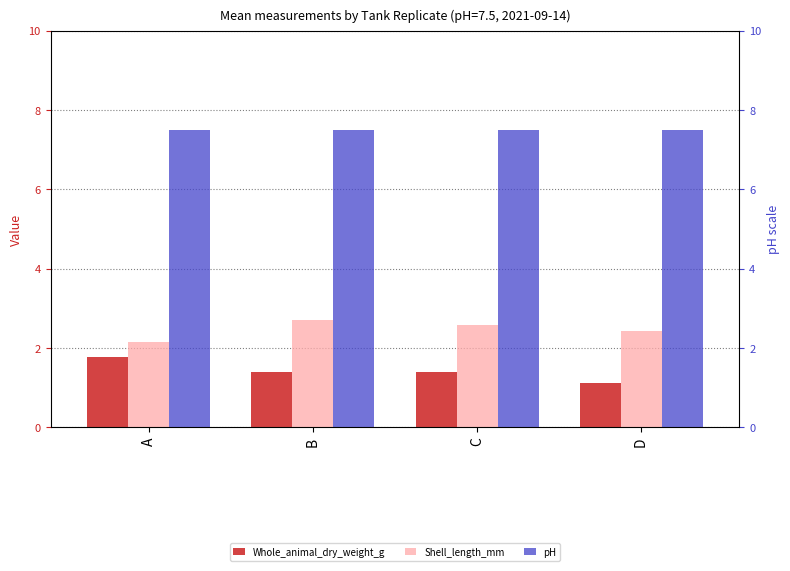

What is the sum of the Whole_animal_dry_weight_g values at A and C?

3.2